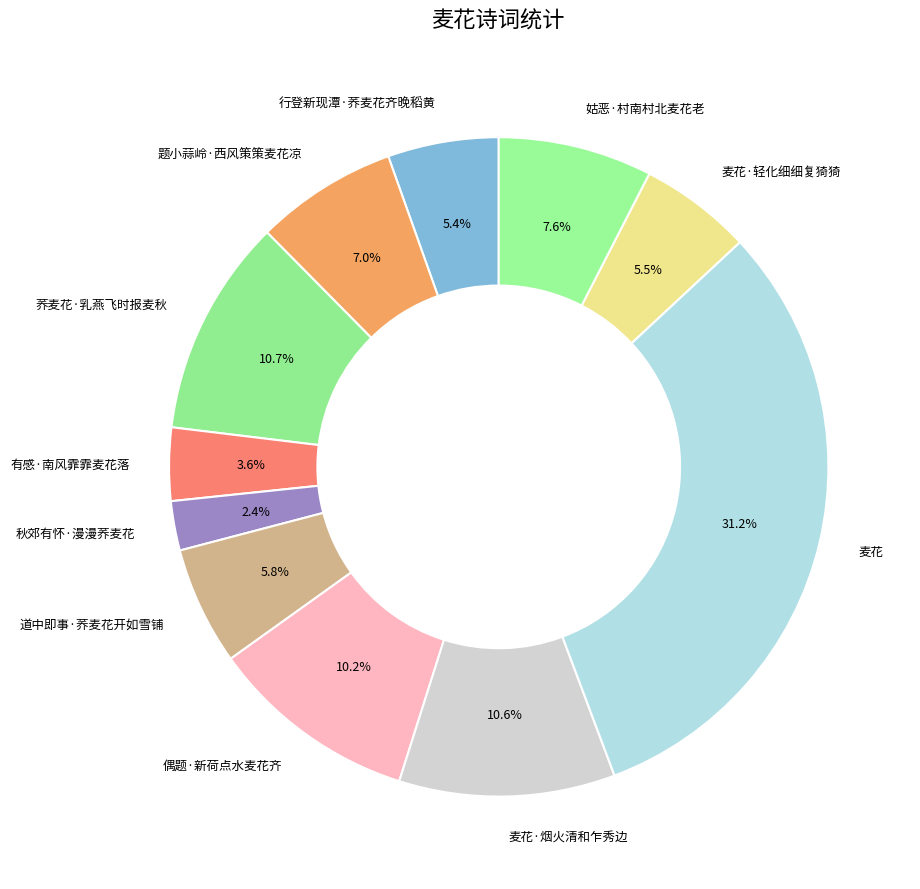

To the nearest percent, what is the average slice percentage?

9%